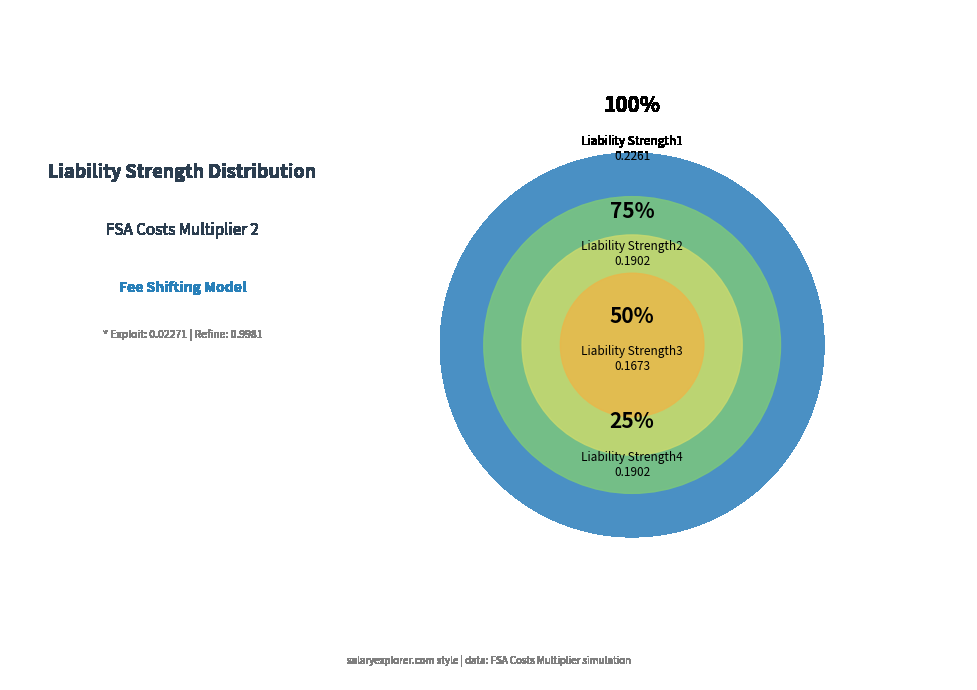

What is the change in value from Liability Strength1 to Liability Strength3?

-0.1